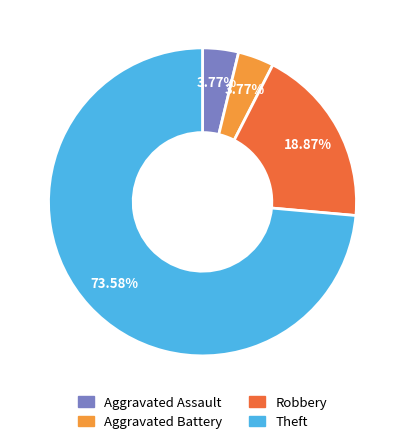

How many segments does this pie chart have?

4